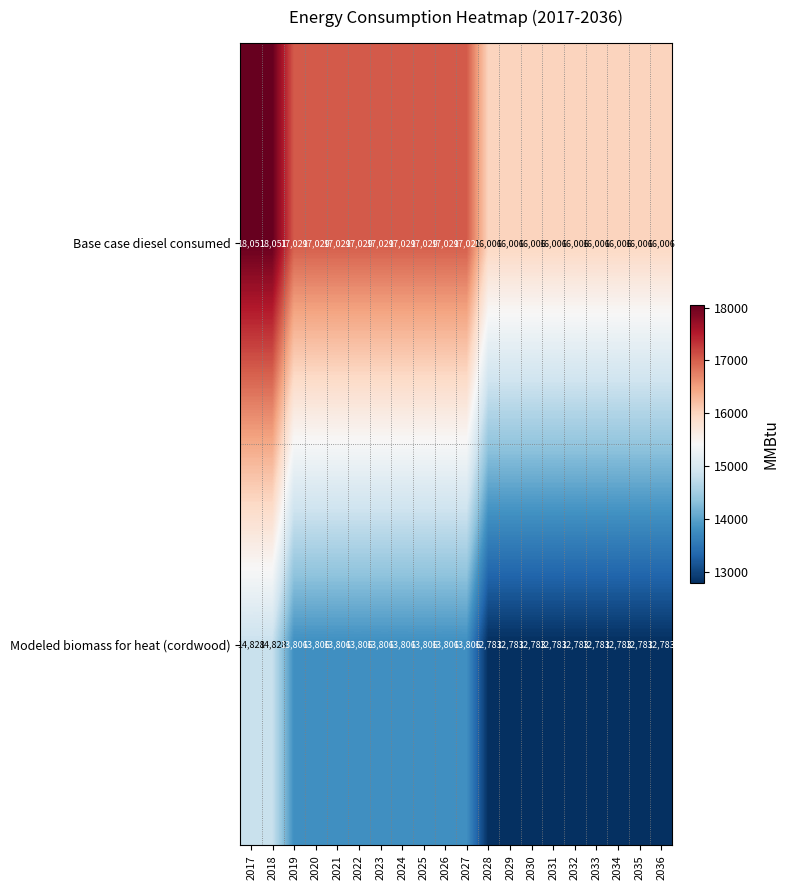

Where does the Base case diesel consumed series first go above 17029?

2017